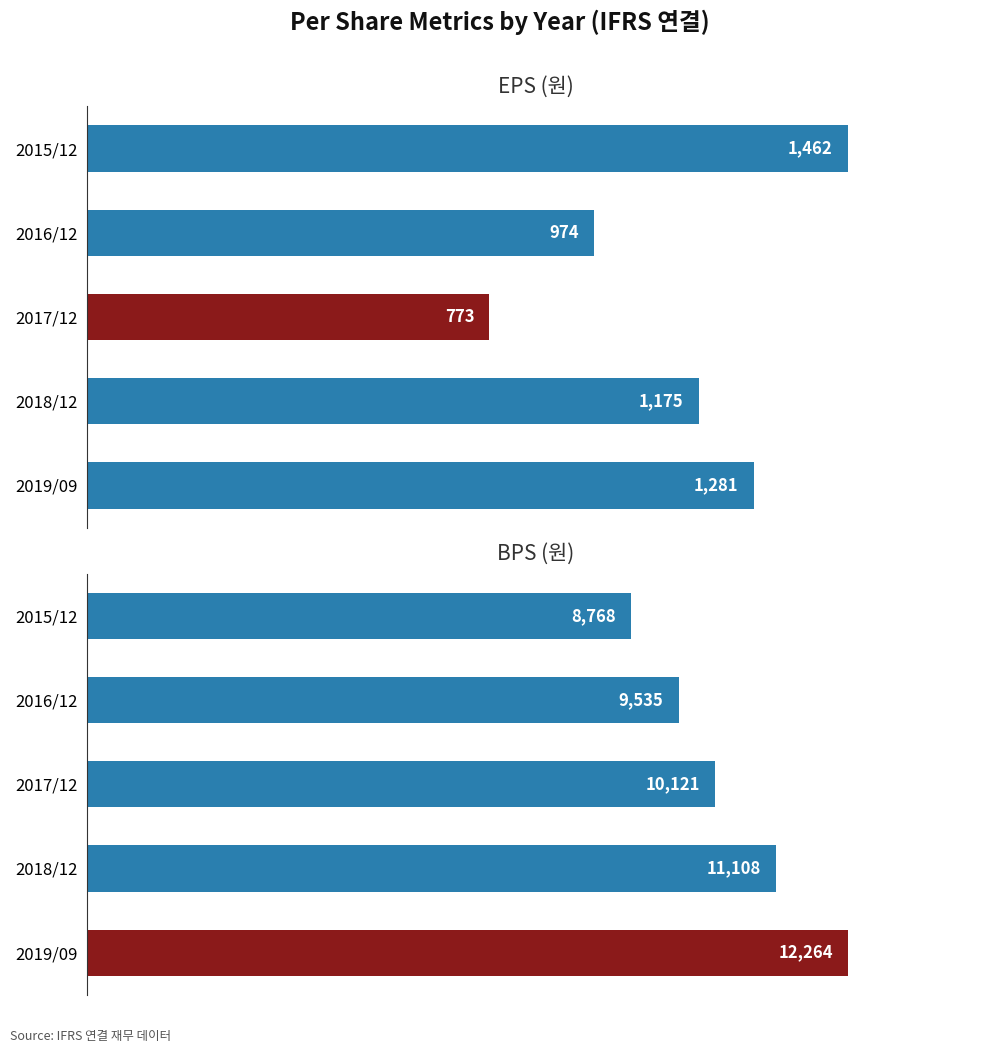

What is the value of the EPS (원) bar at the 5th from the left?

1281